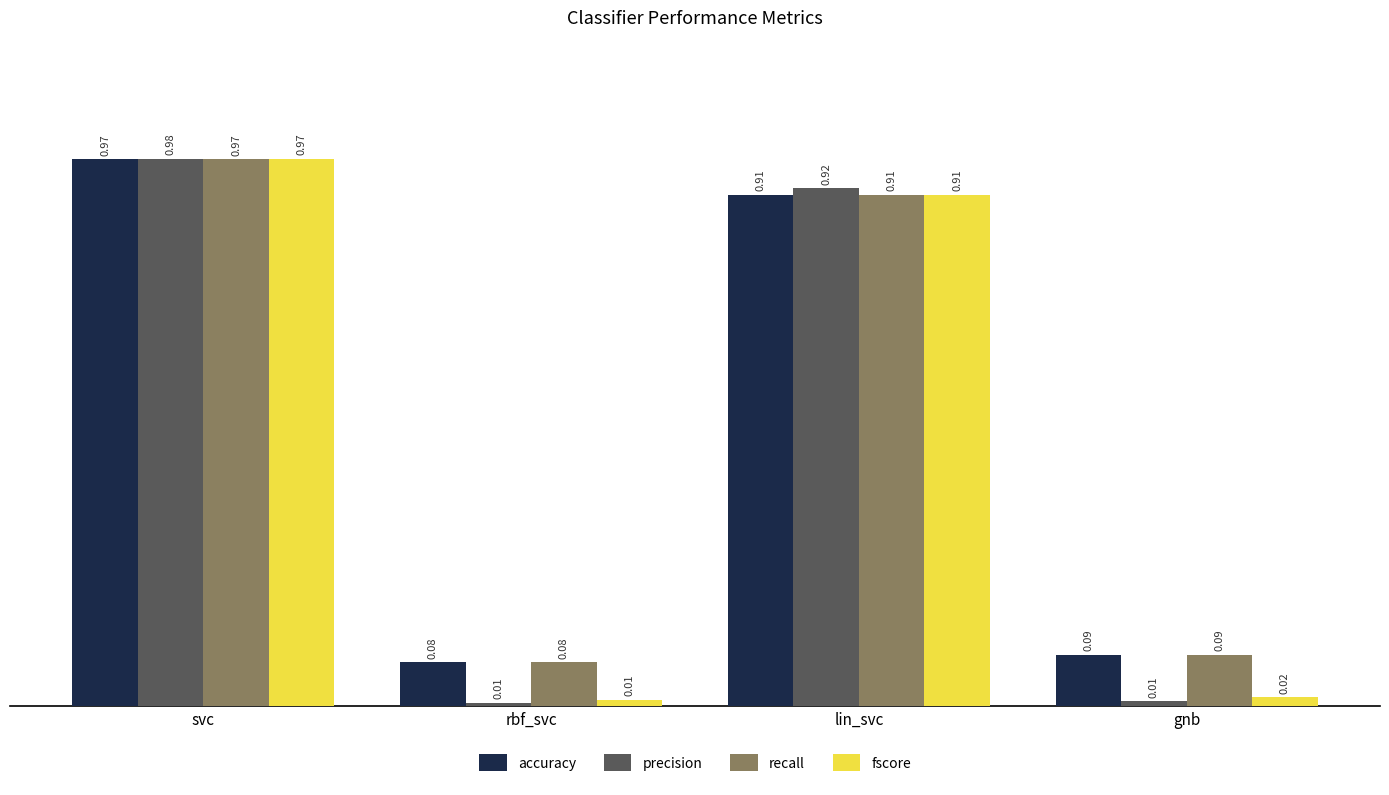

What is the label of the 4th bar from the right?

svc